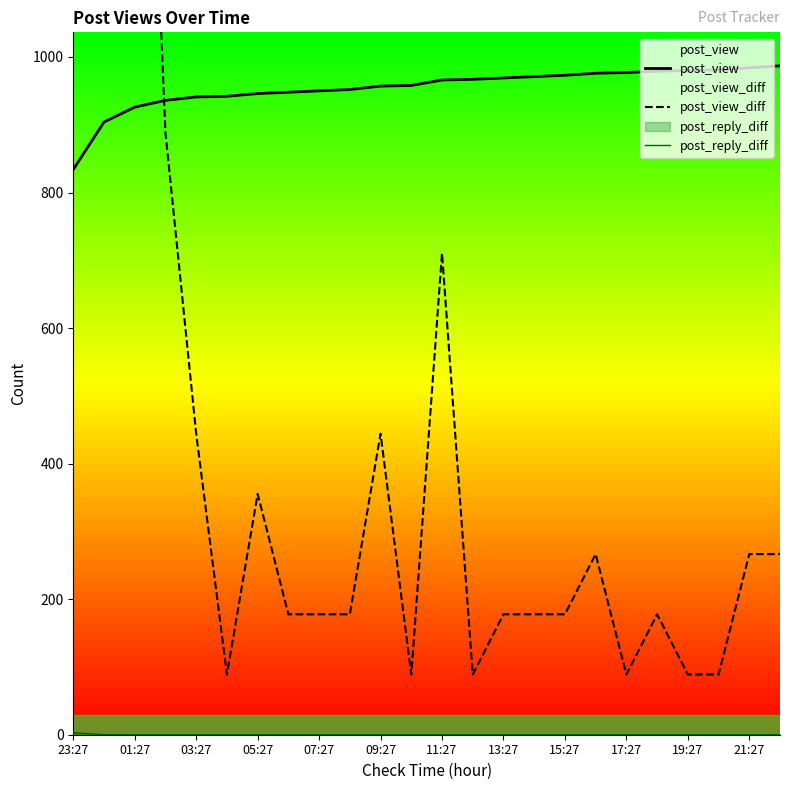

How many values in the post_reply_diff series exceed 0?

1